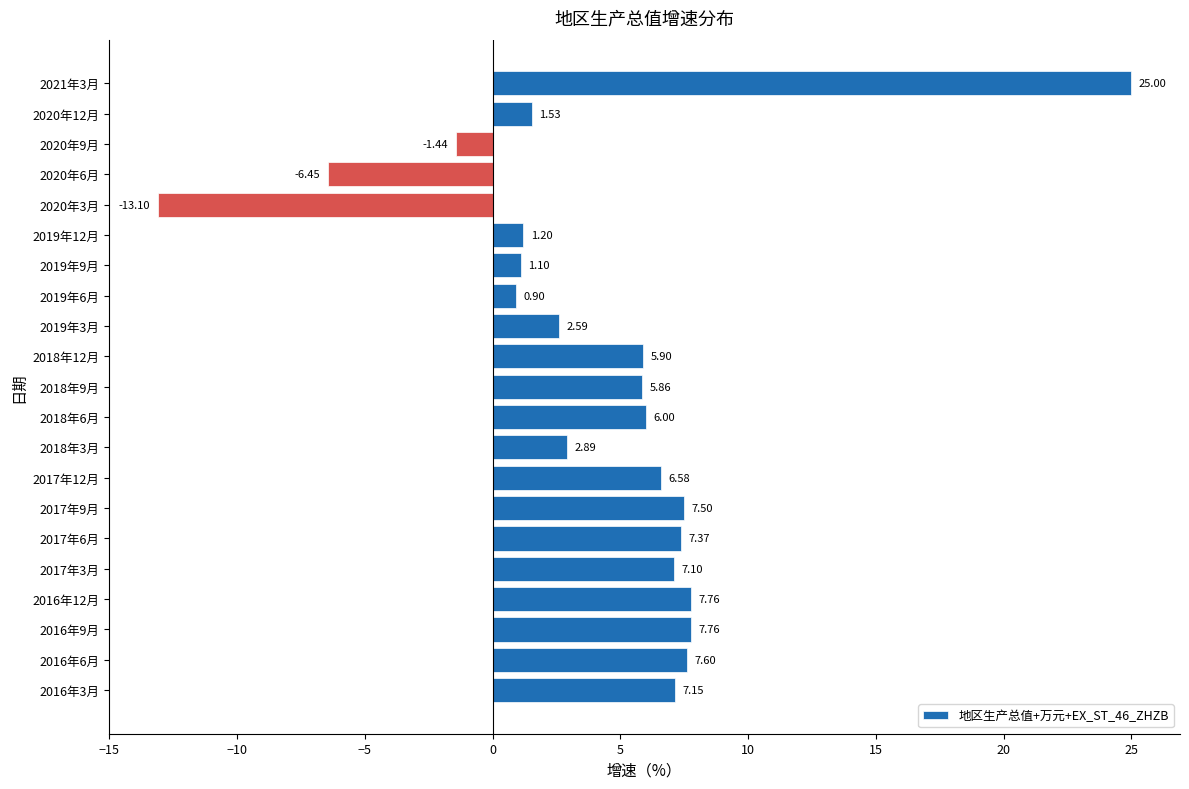

What is the average value?

4.3